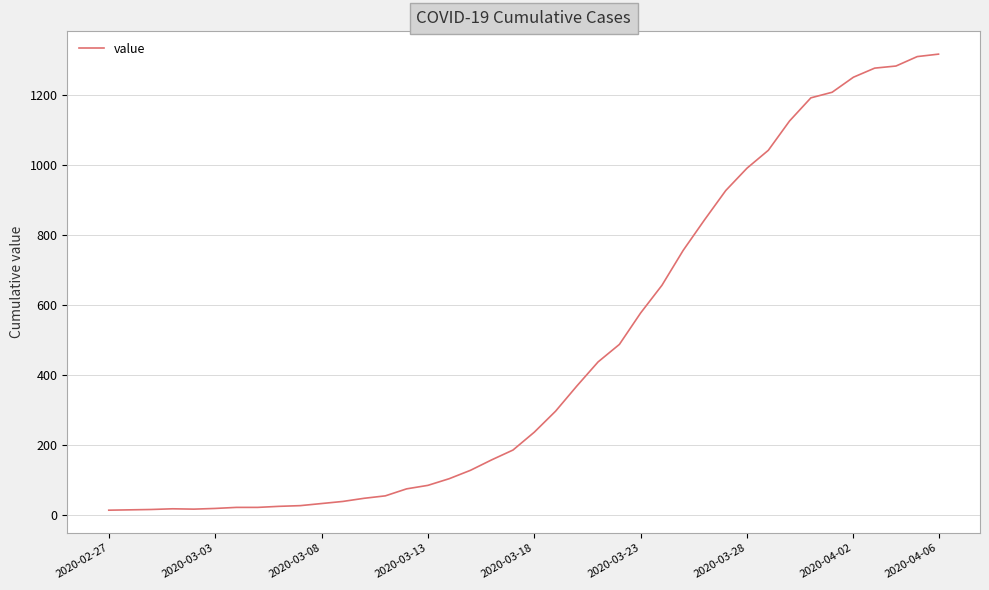

What is the maximum value shown in the chart?

1317